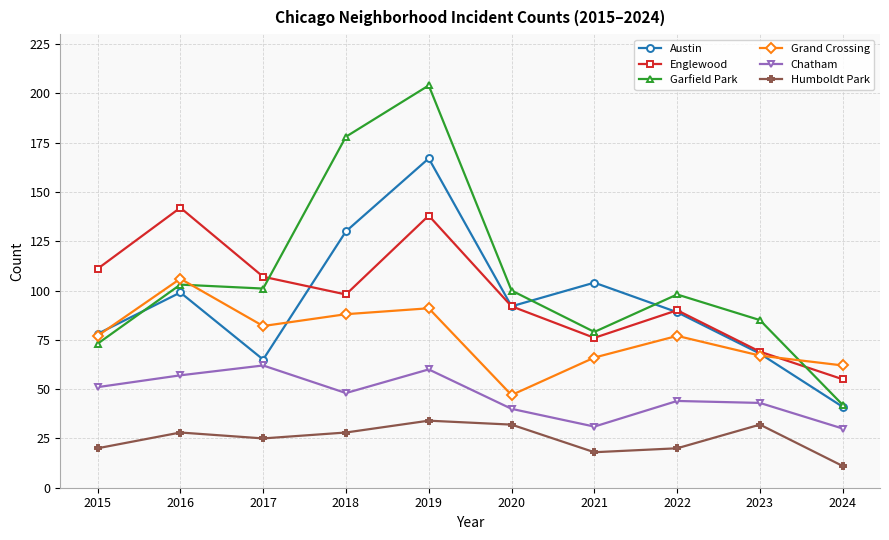

How many categories are shown in the chart?

10